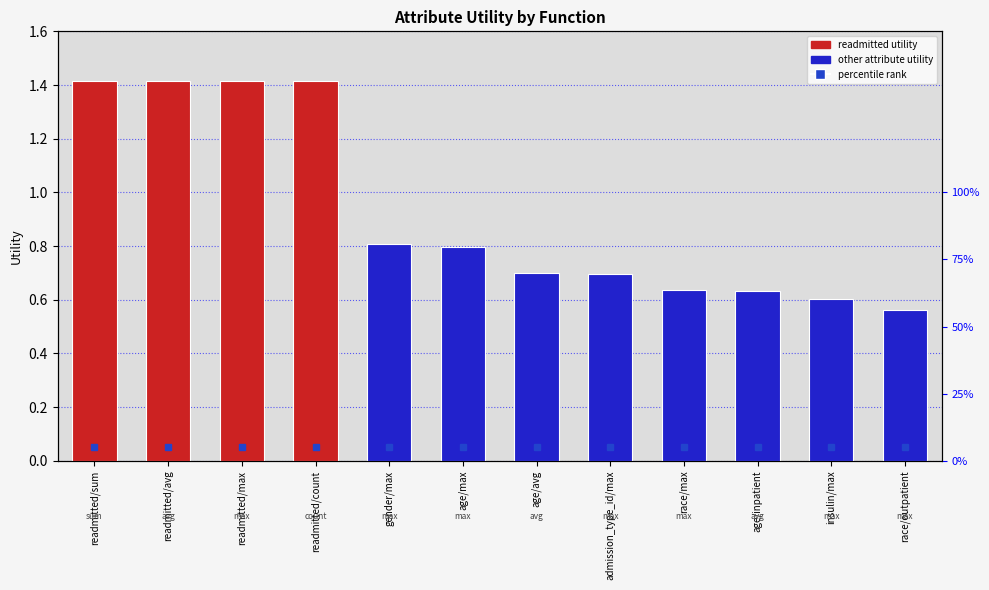

Reading left to right, extract all data points from this chart.

readmitted/sum=1.4	readmitted/avg=1.4	readmitted/max=1.4	readmitted/count=1.4	gender/max=0.8	age/max=0.8	age/avg=0.7	admission_type_id/max=0.7	race/max=0.6	age/inpatient=0.6	insulin/max=0.6	race/outpatient=0.6